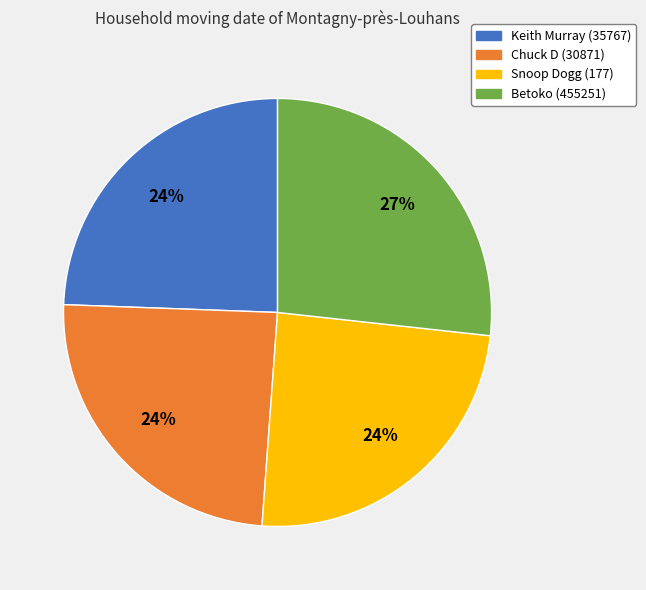

Is there any slice that represents more than half of the pie?

No